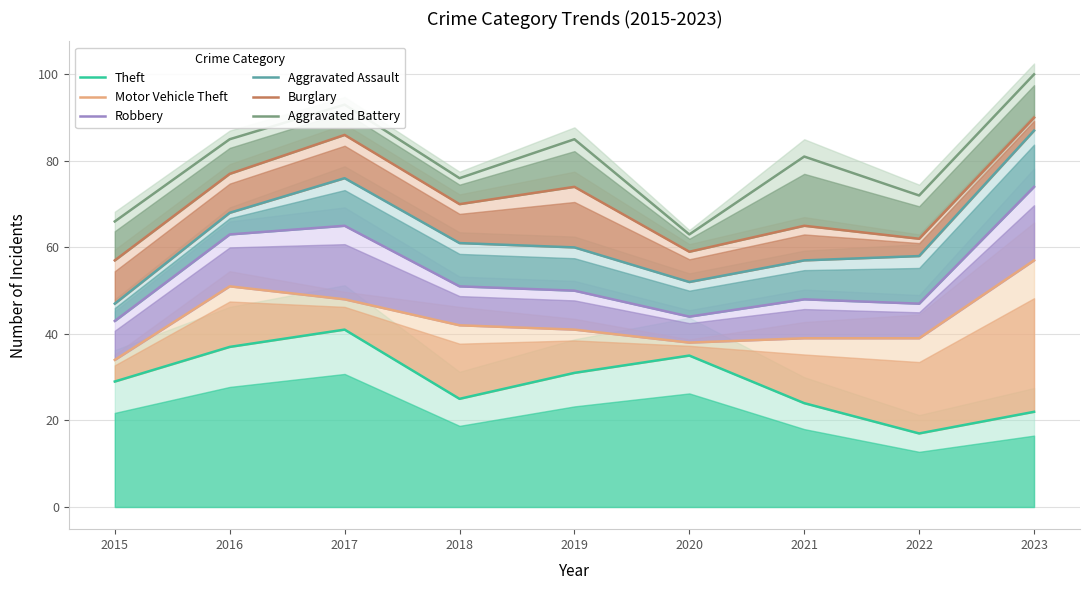

True or false: Robbery has a value of 14 at 2018.

False